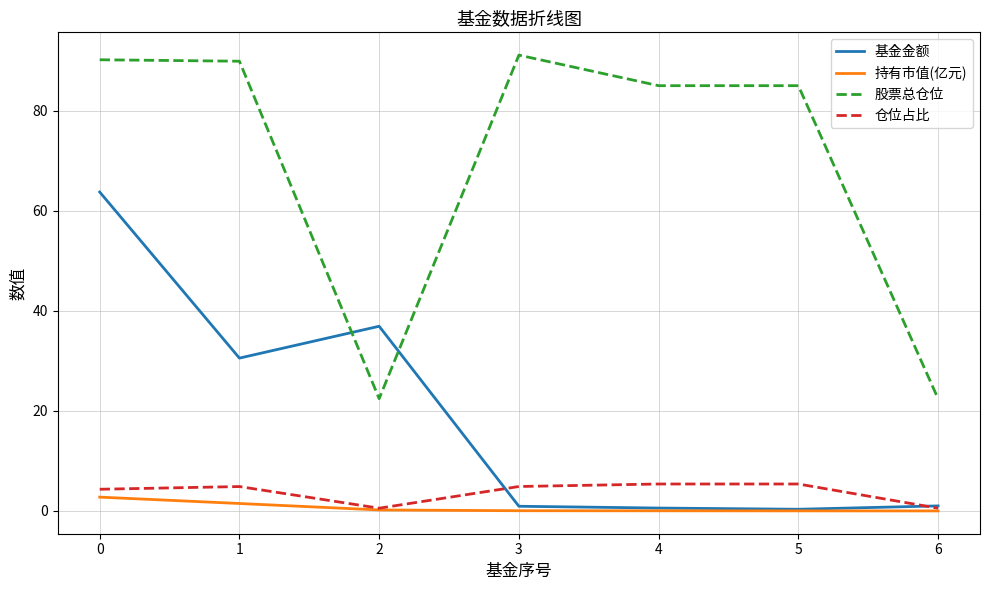

What is the difference between the maximum and minimum values in the 股票总仓位 series?

68.7